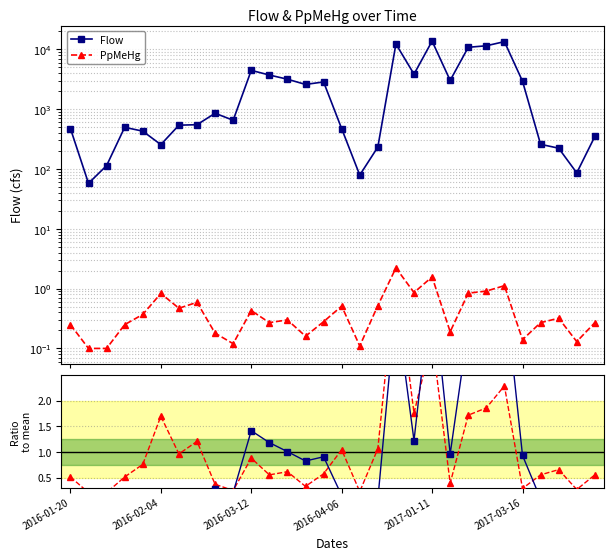

Reading left to right, what are all the values shown in this chart?

Flow: 476.0	57.7	114.0	498.0	430.0	256.0	541.0	551.0	856.0	654.0	4465.0	3732.0	3176.0	2598.0	2858.0	473.0	79.2	233.0	12332.0	3859.0	13770.0	3031.0	10858.0	11505.0	13499.0	2942.0	259.0	223.0	86.2	350.0
PpMeHg: 0.2	0.1	0.1	0.2	0.4	0.8	0.5	0.6	0.2	0.1	0.4	0.3	0.3	0.2	0.3	0.5	0.1	0.5	2.2	0.9	1.6	0.2	0.8	0.9	1.1	0.1	0.3	0.3	0.1	0.3
PpMeHg / mean: 0.5	0.2	0.2	0.5	0.8	1.7	1.0	1.2	0.4	0.2	0.9	0.6	0.6	0.3	0.6	1.0	0.2	1.1	4.5	1.8	3.2	0.4	1.7	1.9	2.3	0.3	0.6	0.7	0.3	0.6
Flow / mean: 0.2	0.0	0.0	0.2	0.1	0.1	0.2	0.2	0.3	0.2	1.4	1.2	1.0	0.8	0.9	0.1	0.0	0.1	3.9	1.2	4.4	1.0	3.4	3.6	4.3	0.9	0.1	0.1	0.0	0.1